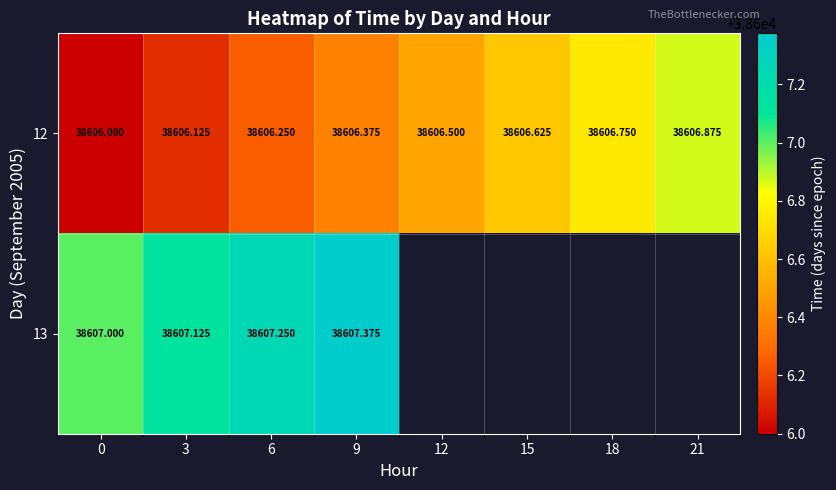

Rank the series at 3 from highest to lowest value.

13, 12